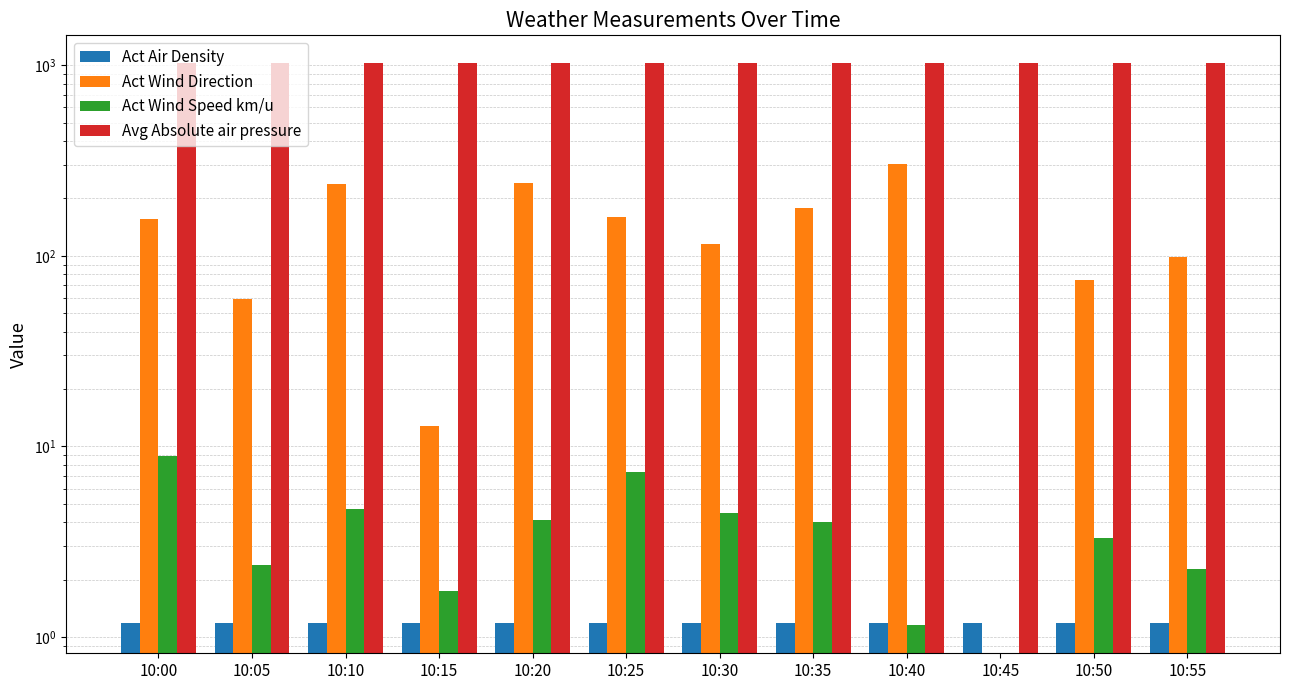

Reading left to right, transcribe all the data shown in this chart.

Act Air Density: 1.2	1.2	1.2	1.2	1.2	1.2	1.2	1.2	1.2	1.2	1.2	1.2
Act Wind Direction: 156.6	59.2	237.9	12.8	241.3	159.4	115.6	177.9	301.7	0.0	74.8	98.0
Act Wind Speed km/u: 8.9	2.4	4.7	1.8	4.1	7.3	4.5	4.0	1.2	0.0	3.3	2.3
Avg Absolute air pressure: 1020.5	1020.5	1020.5	1020.4	1020.4	1020.3	1020.4	1020.3	1020.3	1020.3	1020.3	1020.2